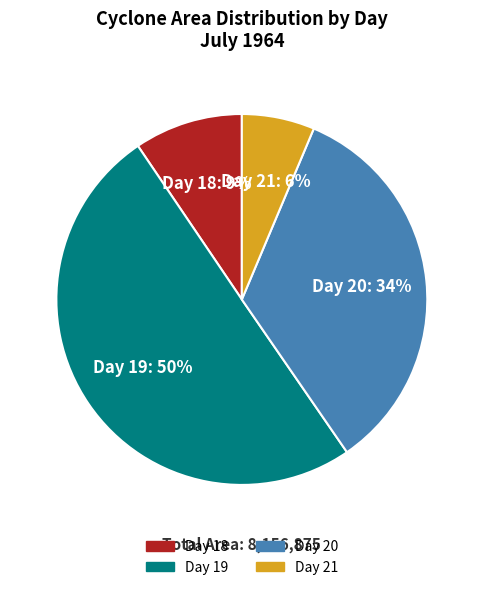

To the nearest percent, what is the difference between the largest and smallest slice percentages?

44%